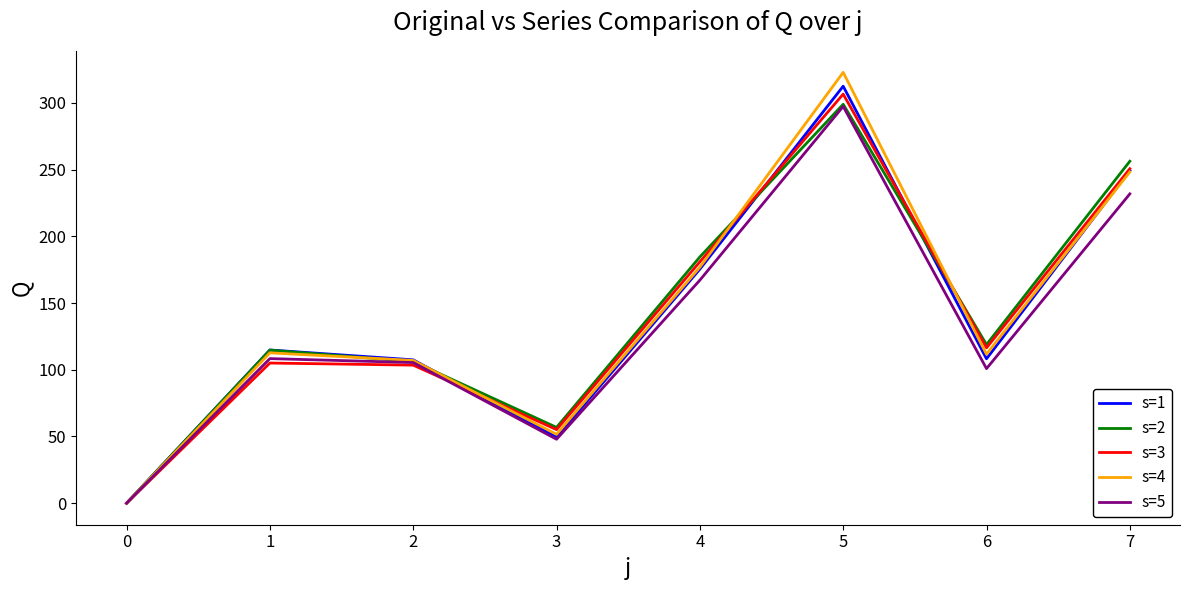

Is it true that s=1 equals 38.9 at 5?

False